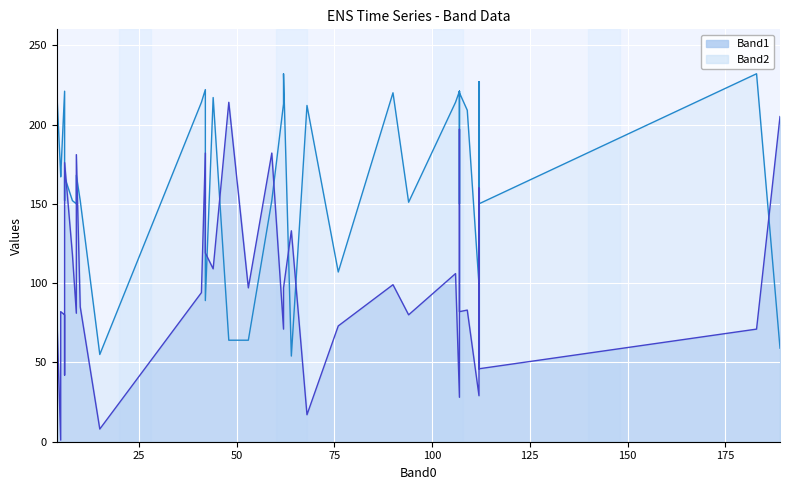

After their last crossing, which series has the higher values: Band1 line or Band2 line?

Band1 line